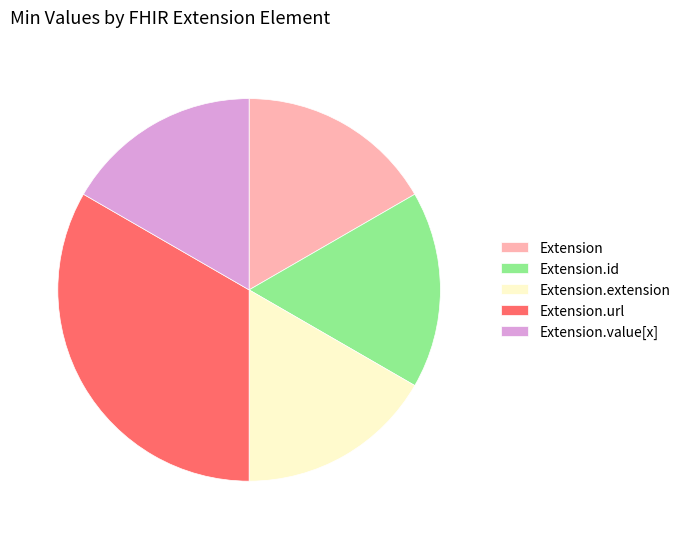

Approximately how many times larger is the value at Extension.value[x] compared to Extension.id?

1.0